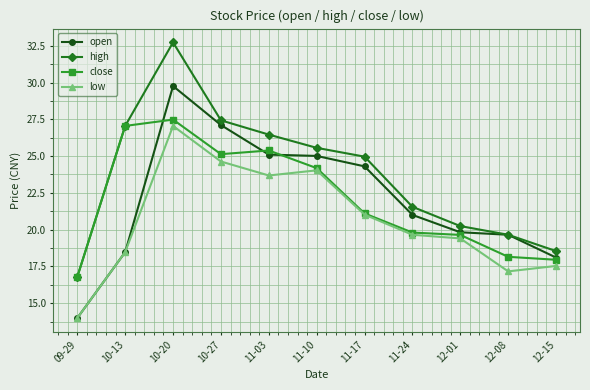

What is the maximum value for close?

27.5